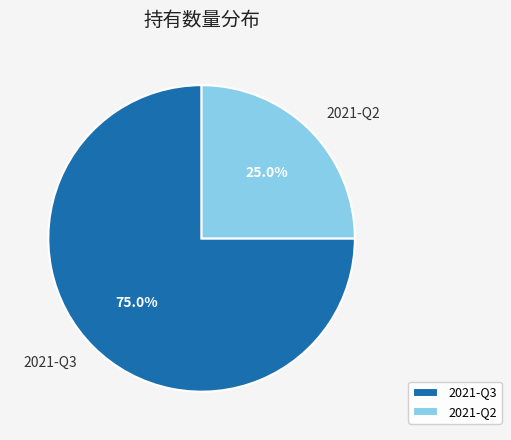

Do 2021-Q2 and 2021-Q3 together represent more than half of the pie?

Yes